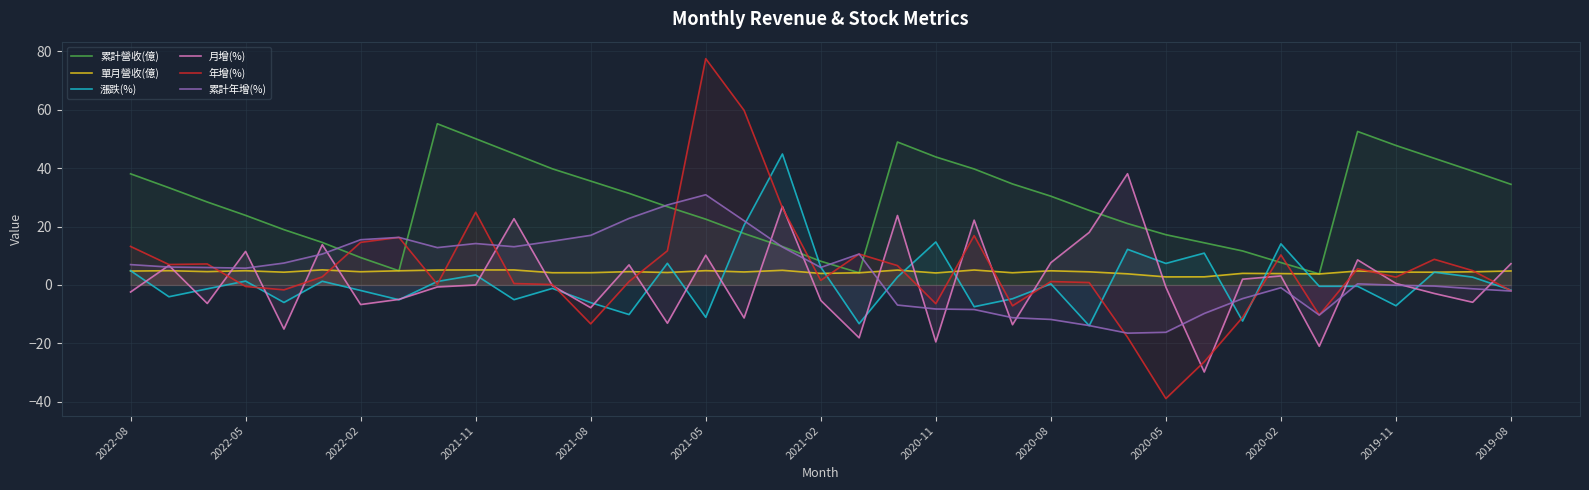

How many interior local peaks does the 漲跌(%) series have?

12